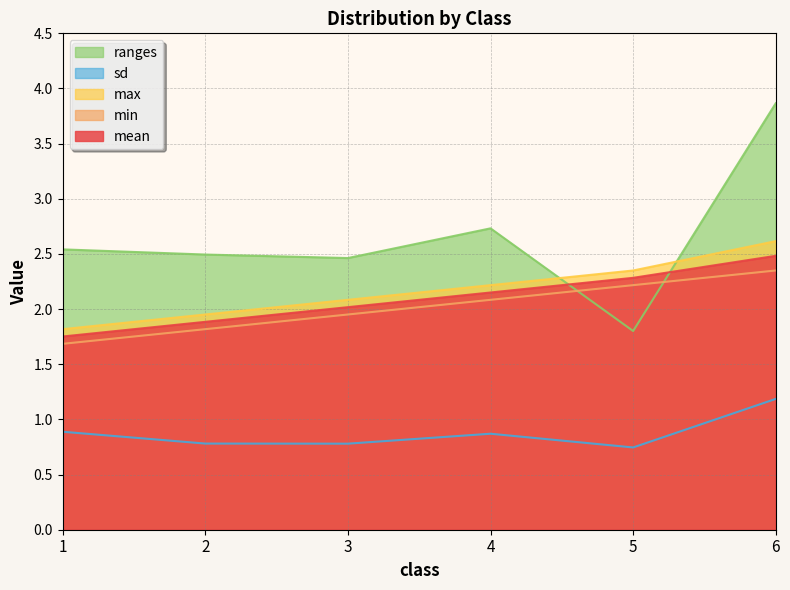

Does the chart have visible grid lines?

Yes